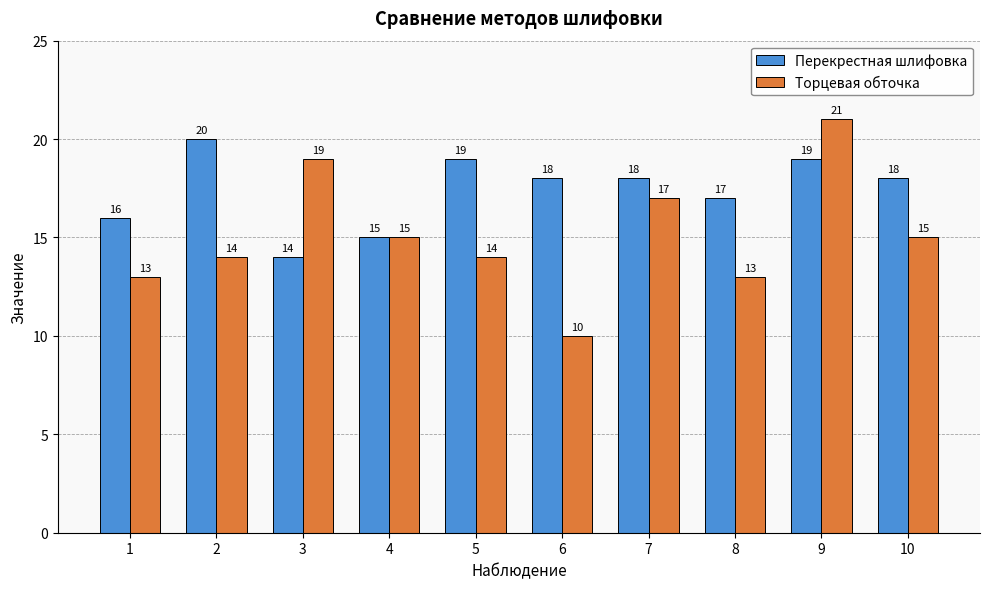

Reading left to right, transcribe all the data shown in this chart.

Перекрестная шлифовка: 1=16	2=20	3=14	4=15	5=19	6=18	7=18	8=17	9=19	10=18
Торцевая обточка: 1=13	2=14	3=19	4=15	5=14	6=10	7=17	8=13	9=21	10=15